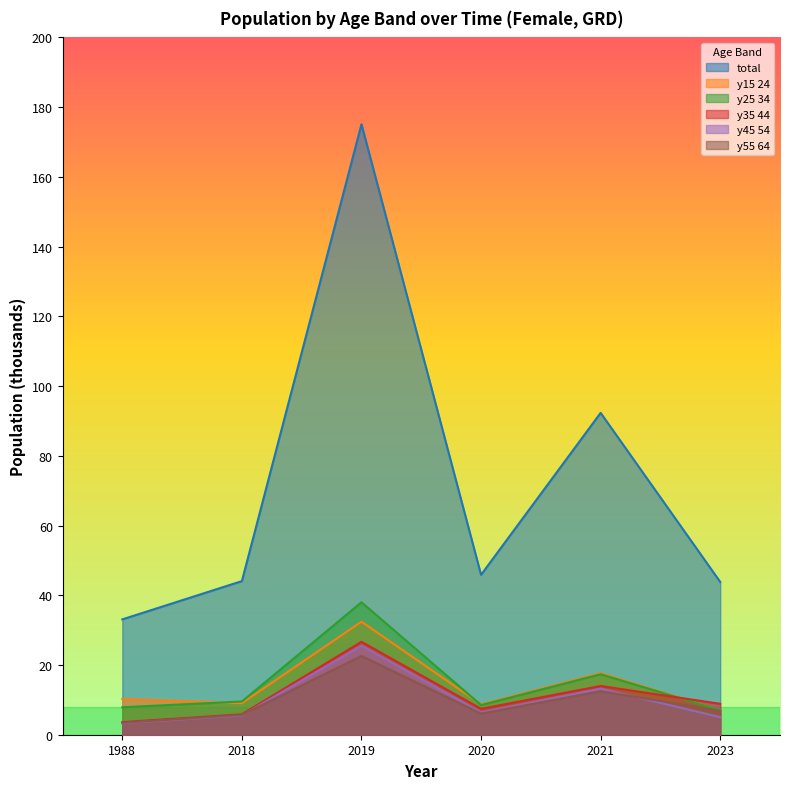

How many lines are shown in the chart?

6